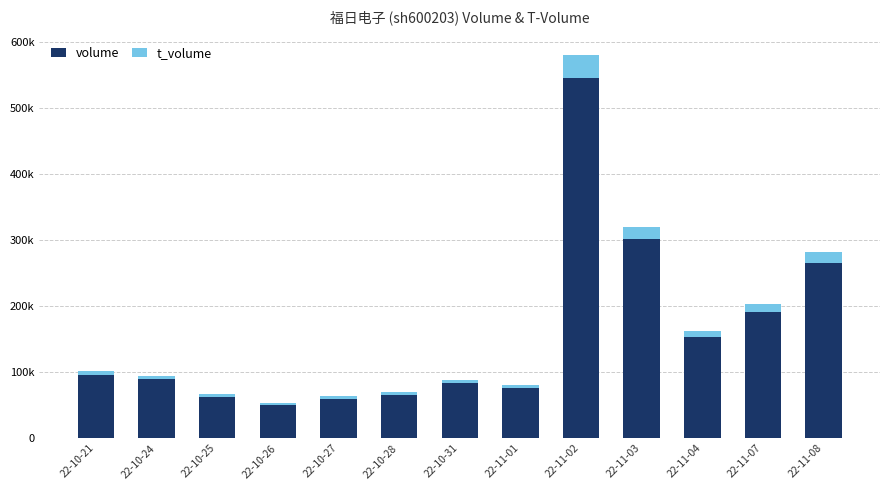

Does the chart contain any negative values?

No